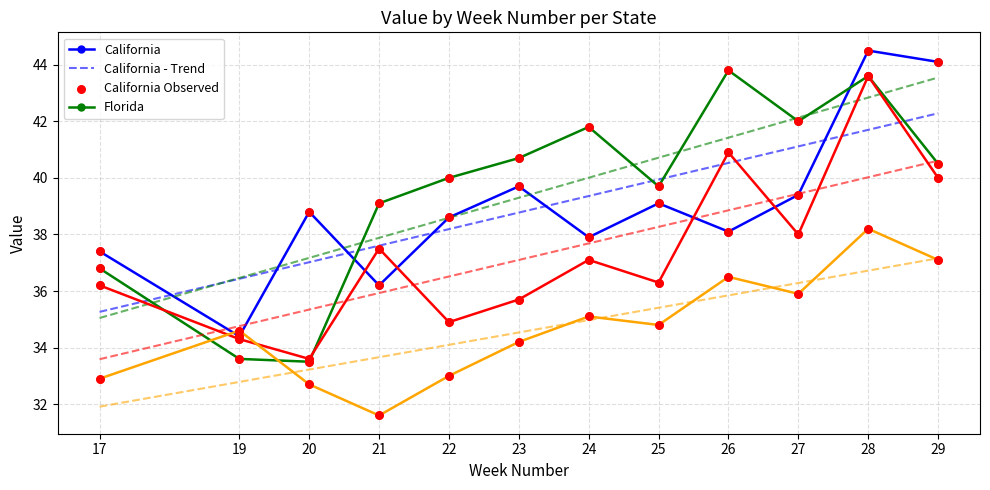

At which category is the sum across all series the highest?

28